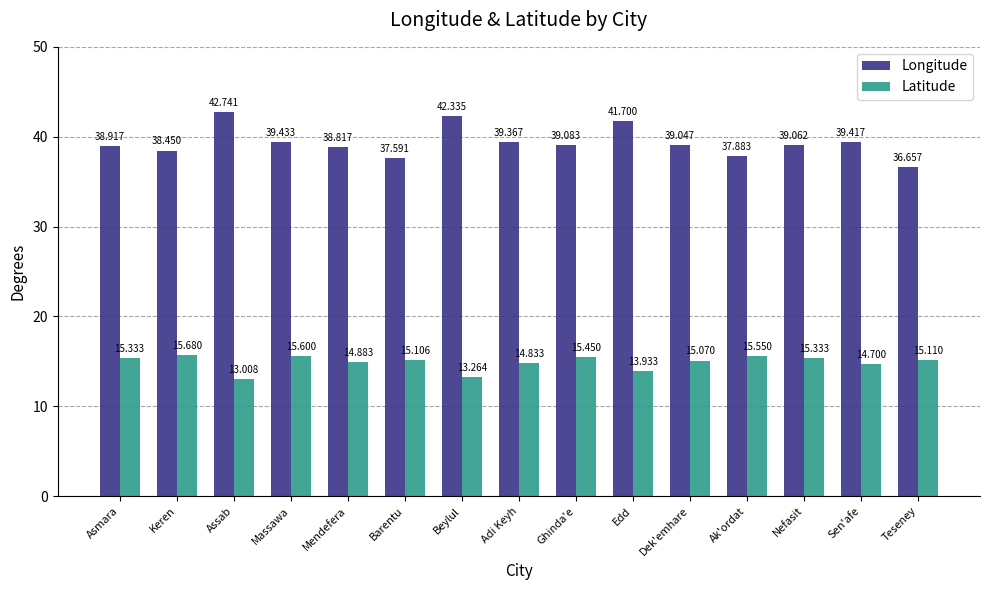

Where does the Latitude series first go above 15?

Asmara